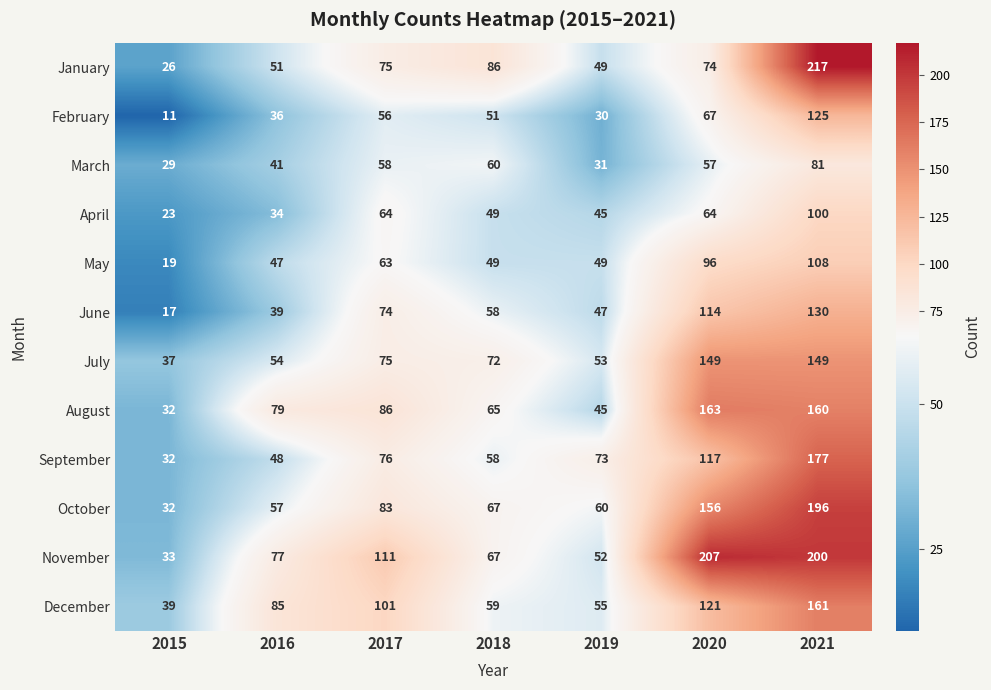

What is the difference between the second highest and second lowest values in the November series?

148